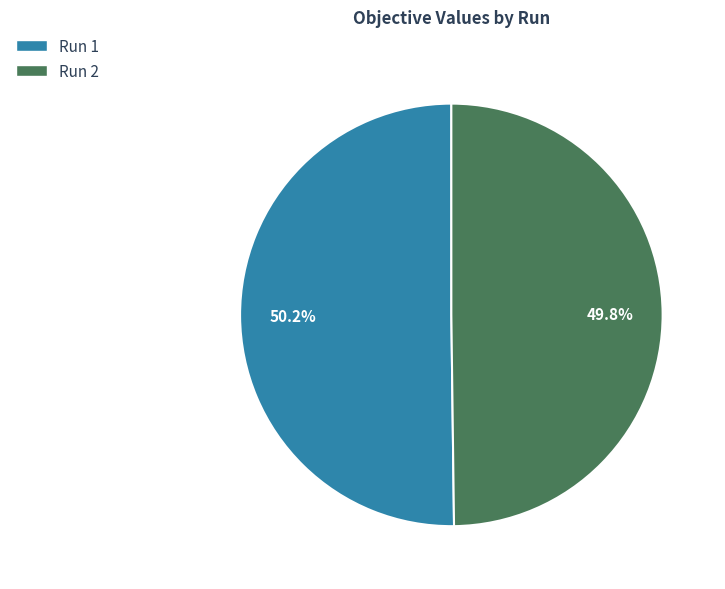

Does any single category account for the majority?

Yes